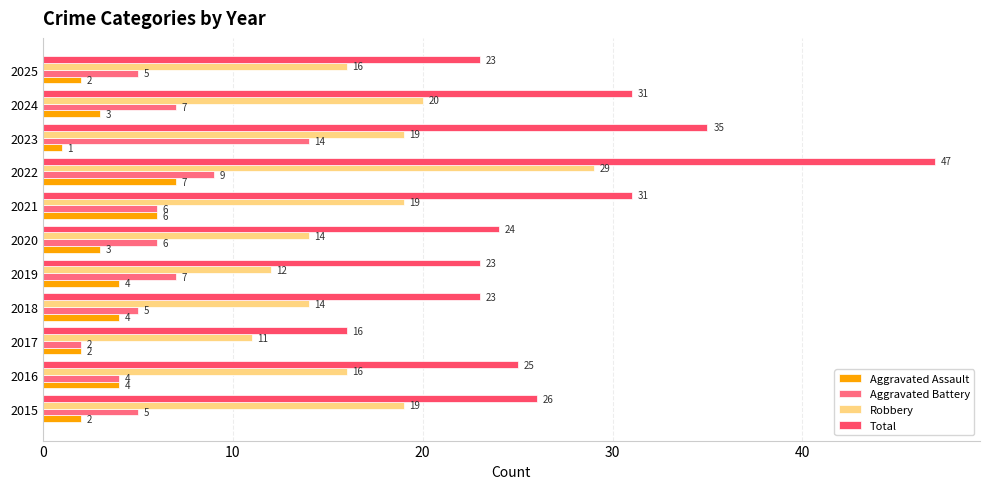

At which label does Total reach its minimum?

2017